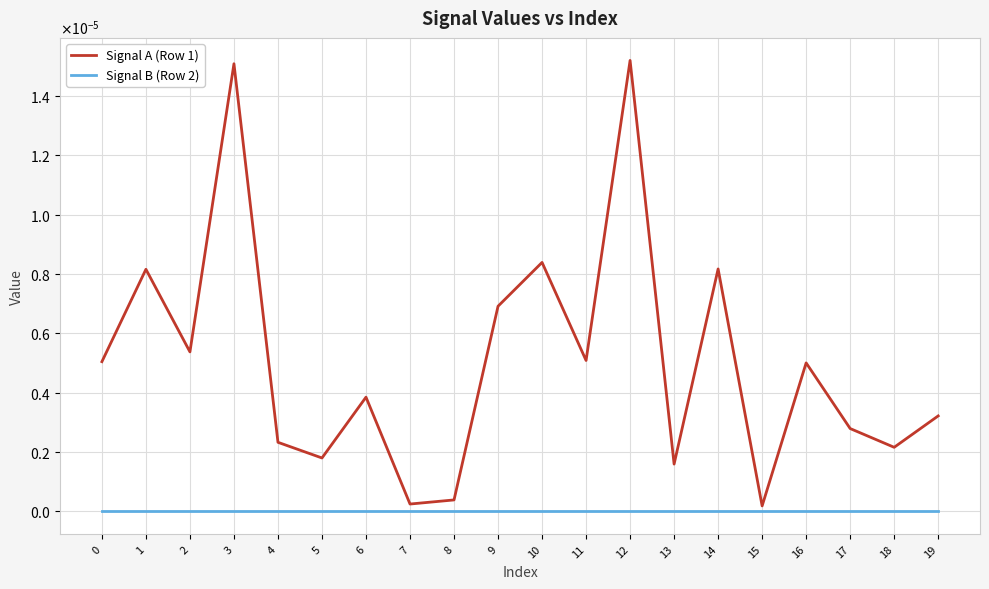

What are all the series names shown in the legend?

Signal A (Row 1), Signal B (Row 2)